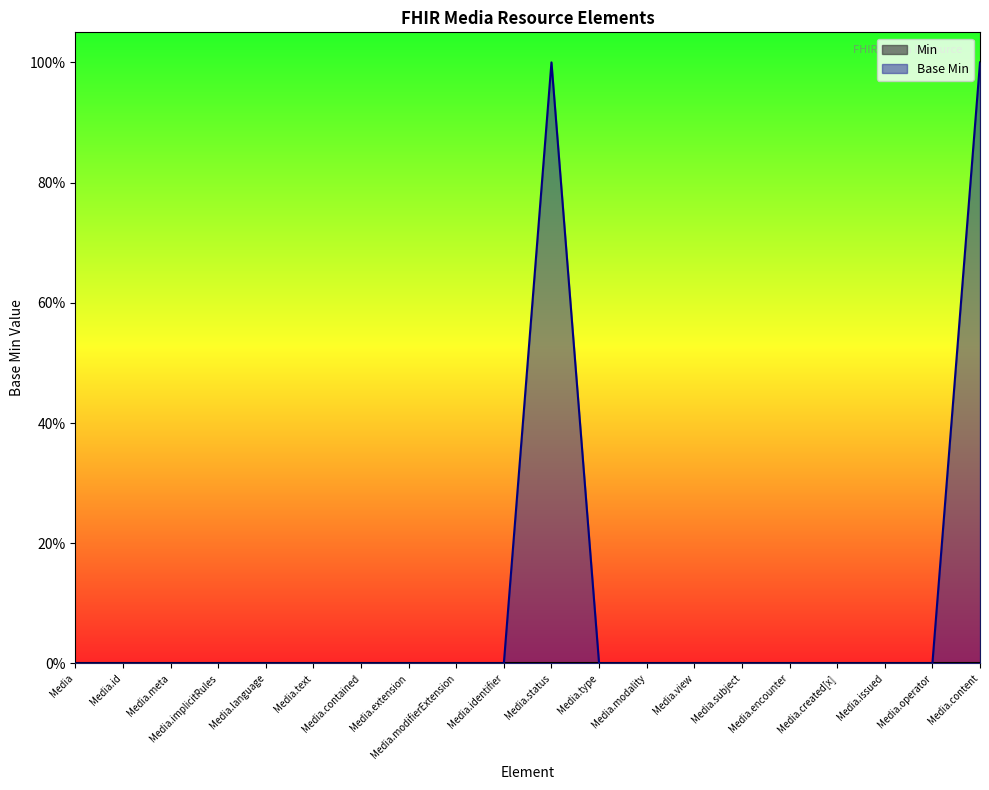

How many data points does each series have?

20